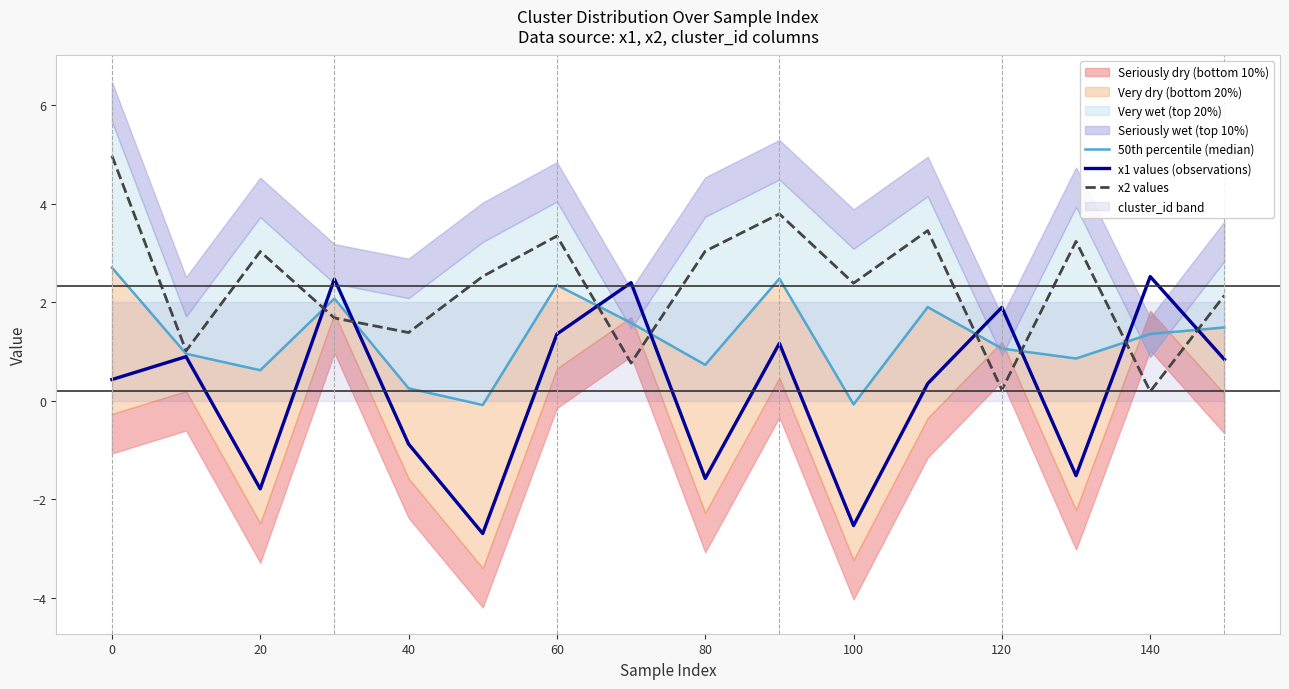

The x1 values (observations) series shows -2.5 at 100. True or false?

True